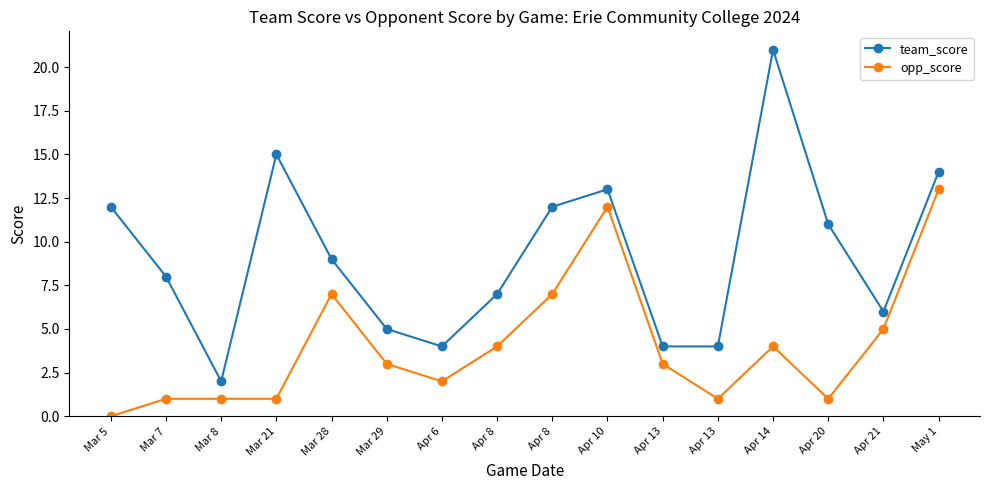

True or false: team_score and opp_score cross at least once.

False